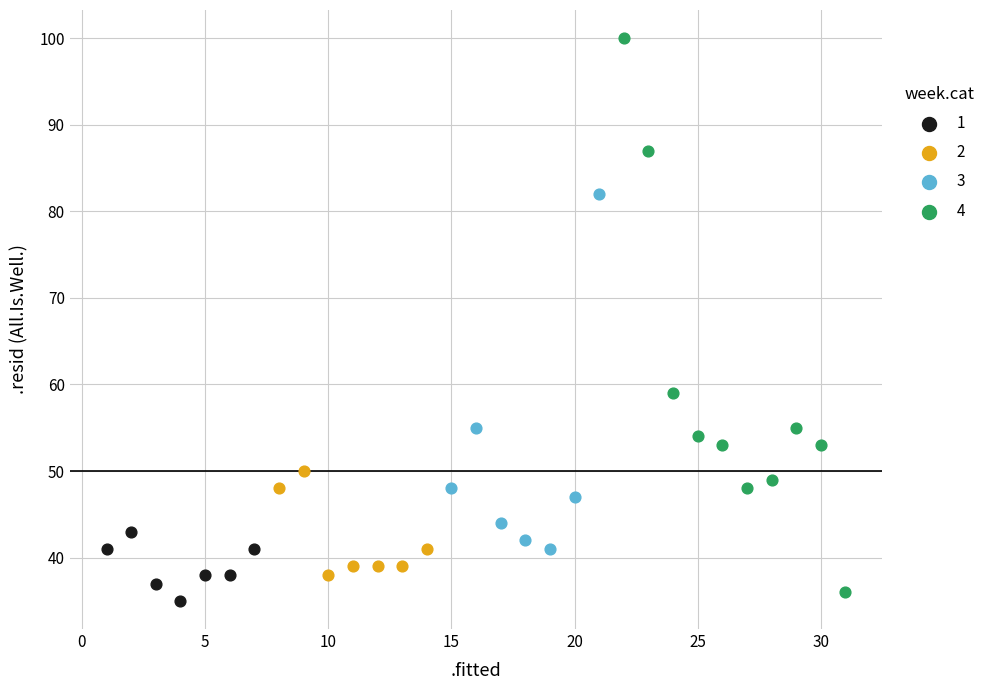

What are all the series names shown in the legend?

1, 2, 3, 4